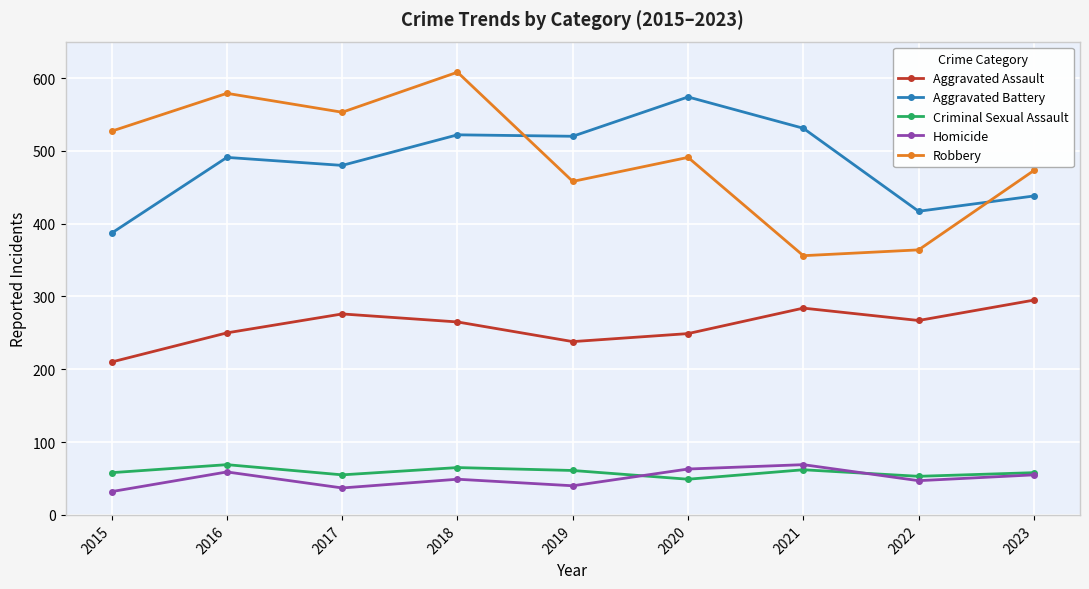

The Homicide series shows 26 at 2018. True or false?

False